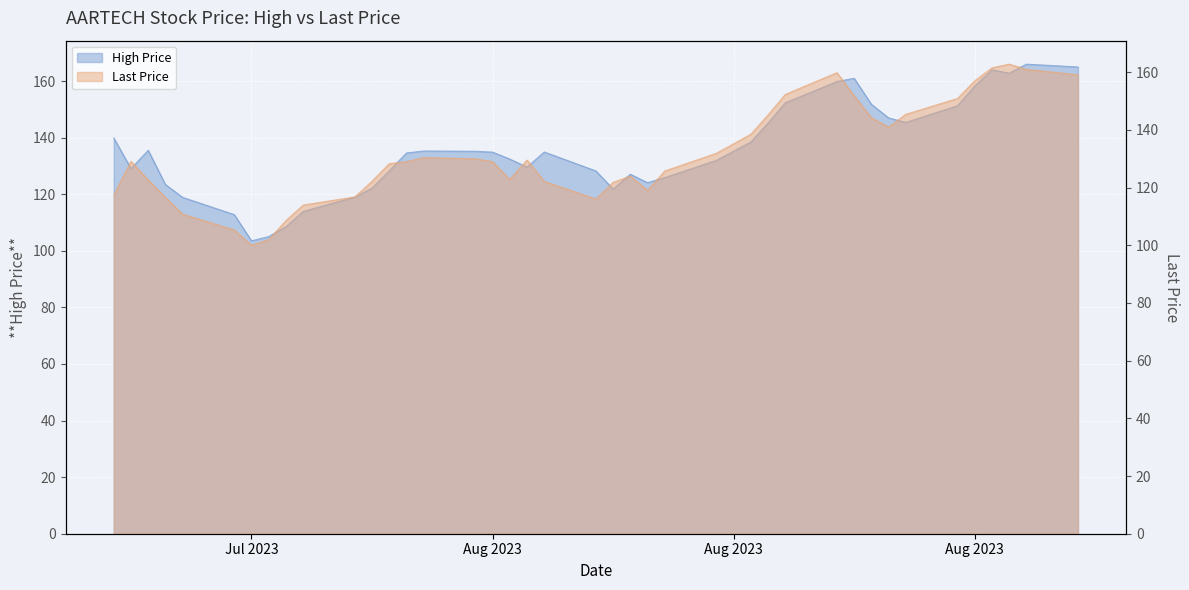

How many distinct data groups are displayed?

2